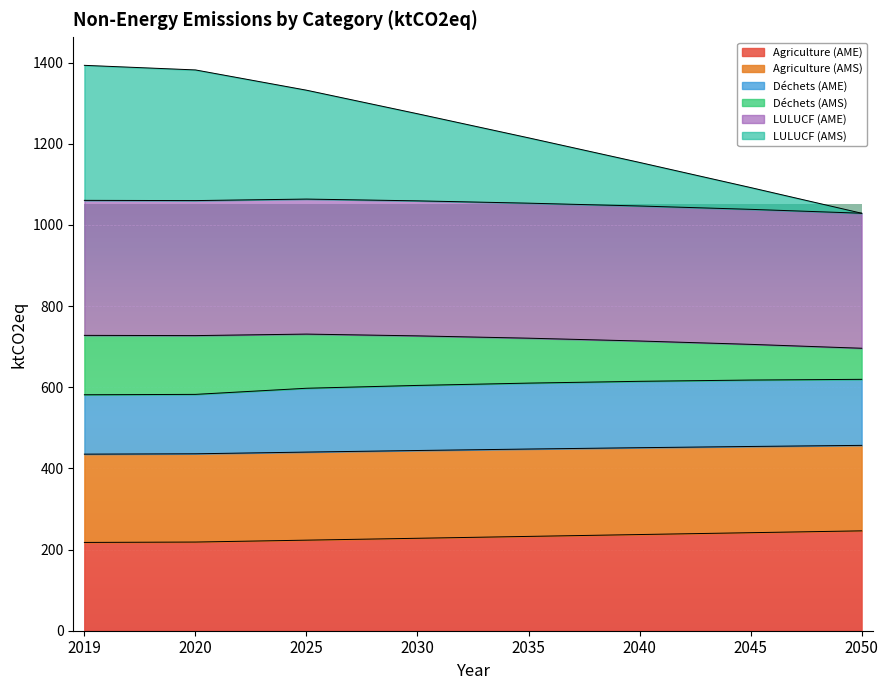

What is the value of the Agriculture (AME) point at the 8th from the left?

246.1